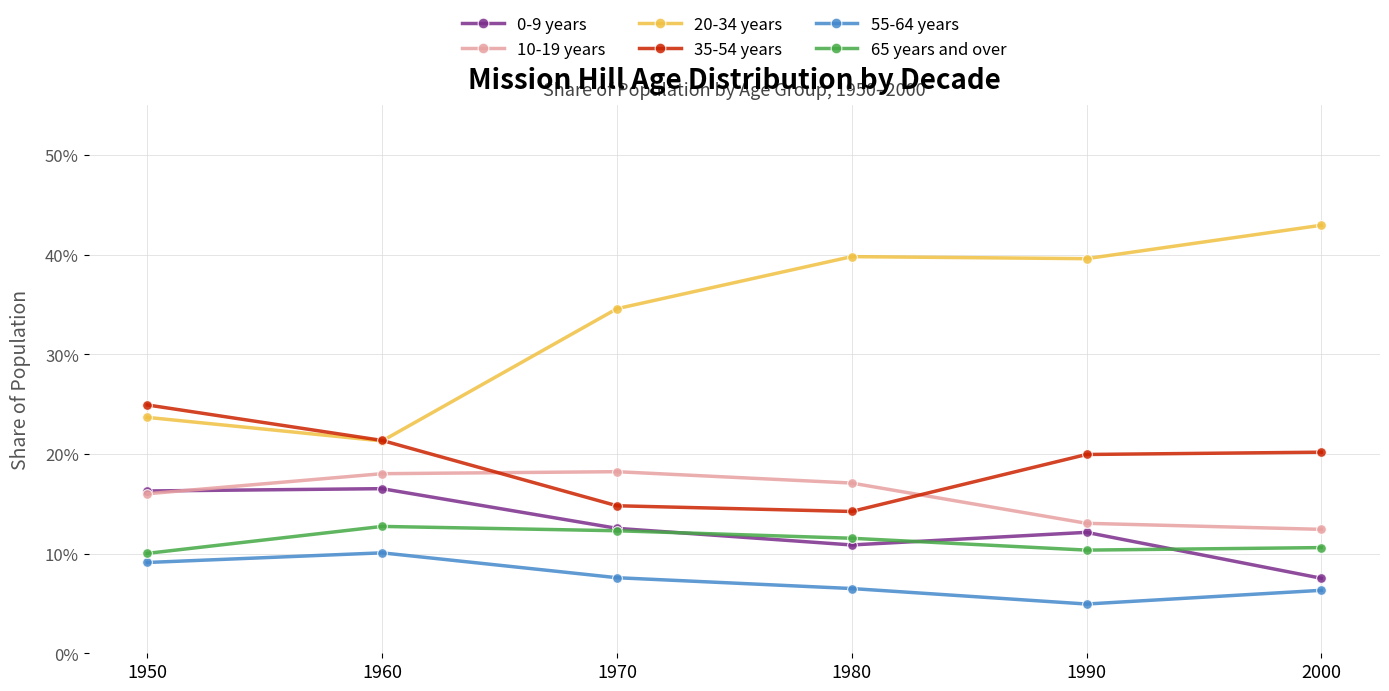

Does the chart have visible grid lines?

Yes